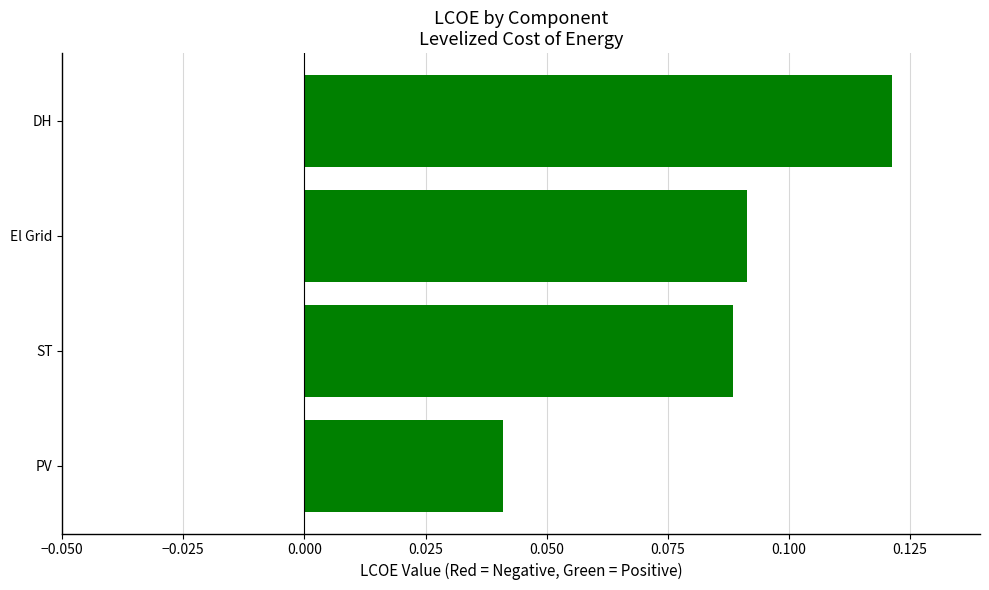

At which label is the value closest to 0?

PV